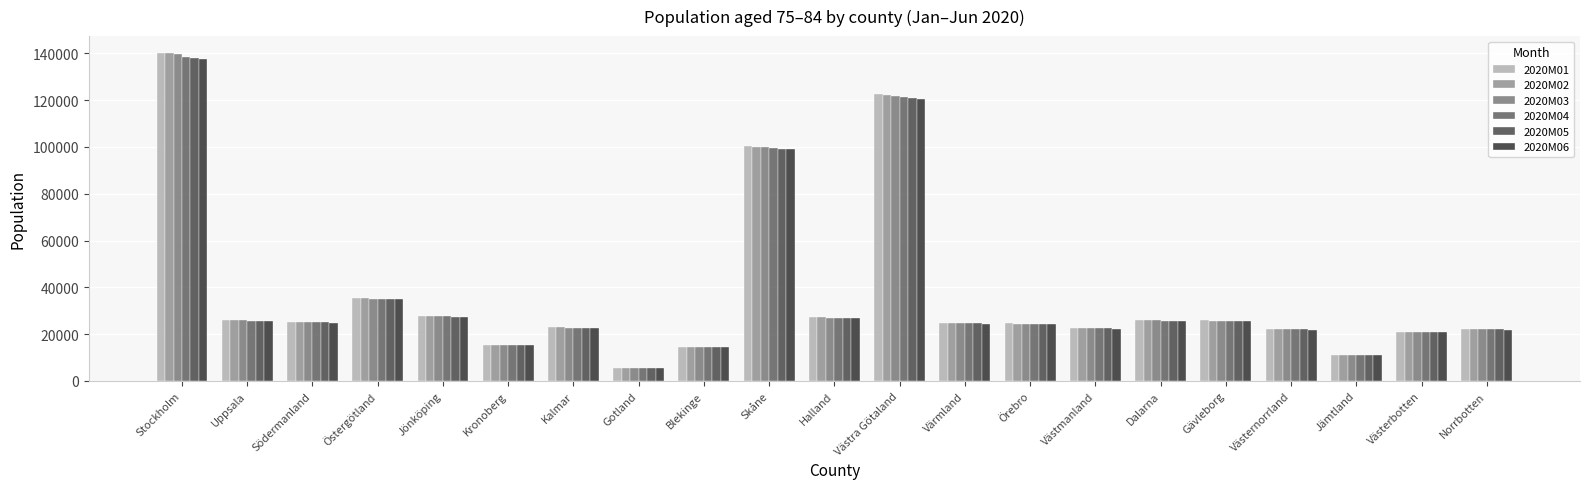

What is the sum of the 2020M03 values at Norrbotten and Jämtland?

33284